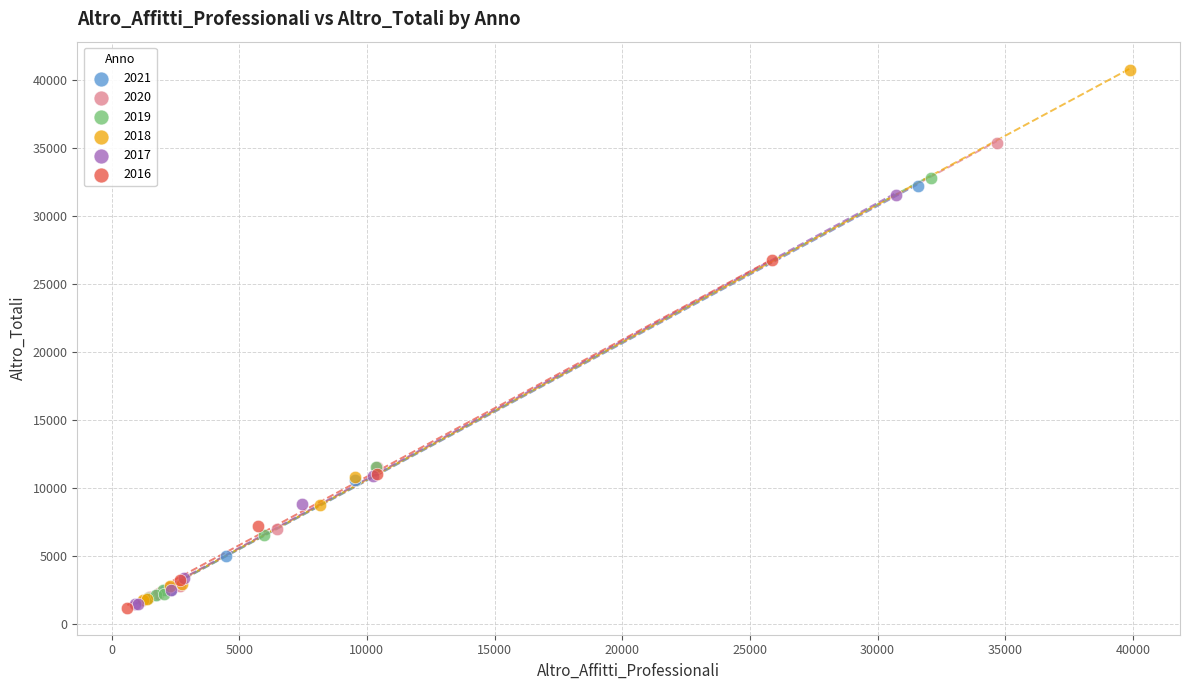

Which series has the widest spread of Y values?

2018